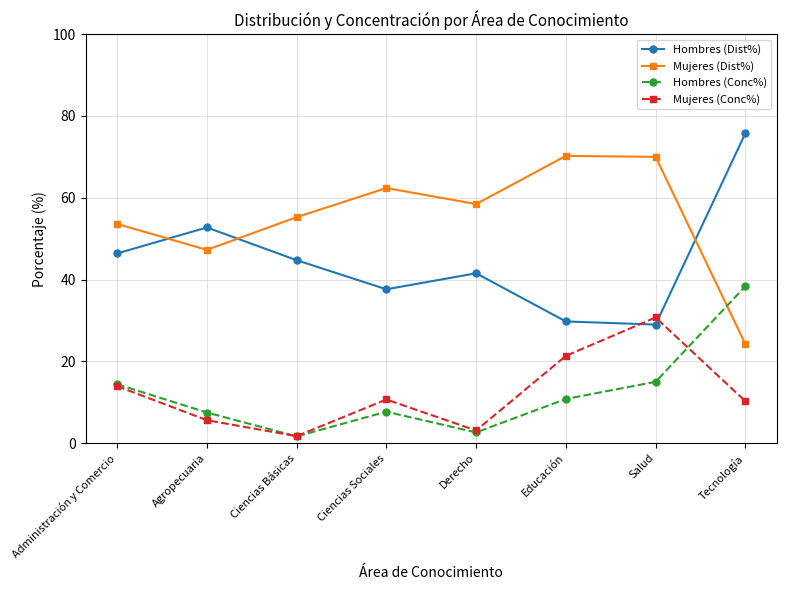

In Hombres (Dist%), how many points are lower than both neighbors (excluding endpoints)?

2